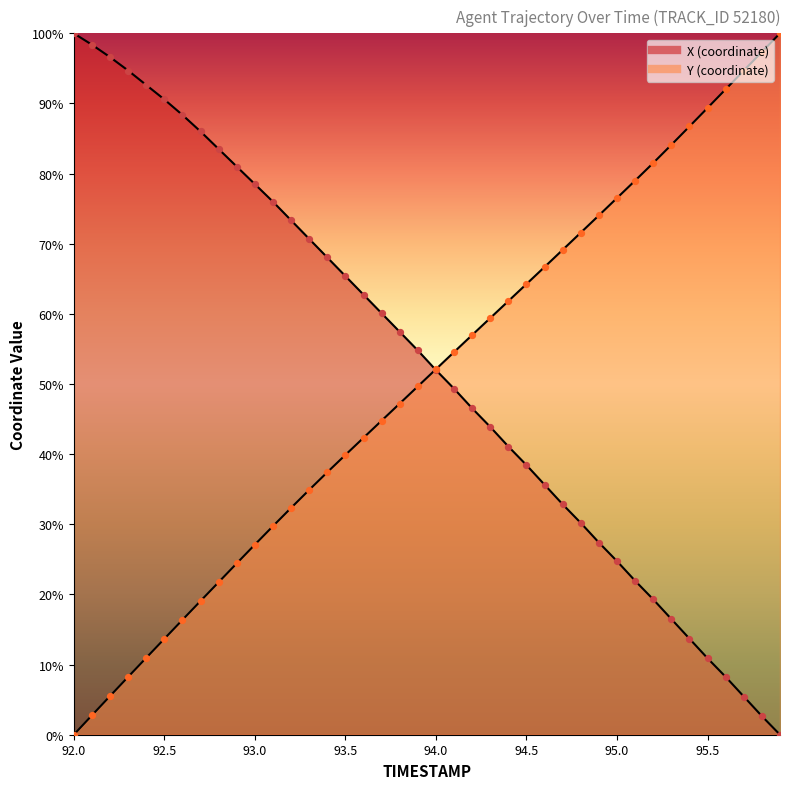

What are all the series names shown in the legend?

X, Y